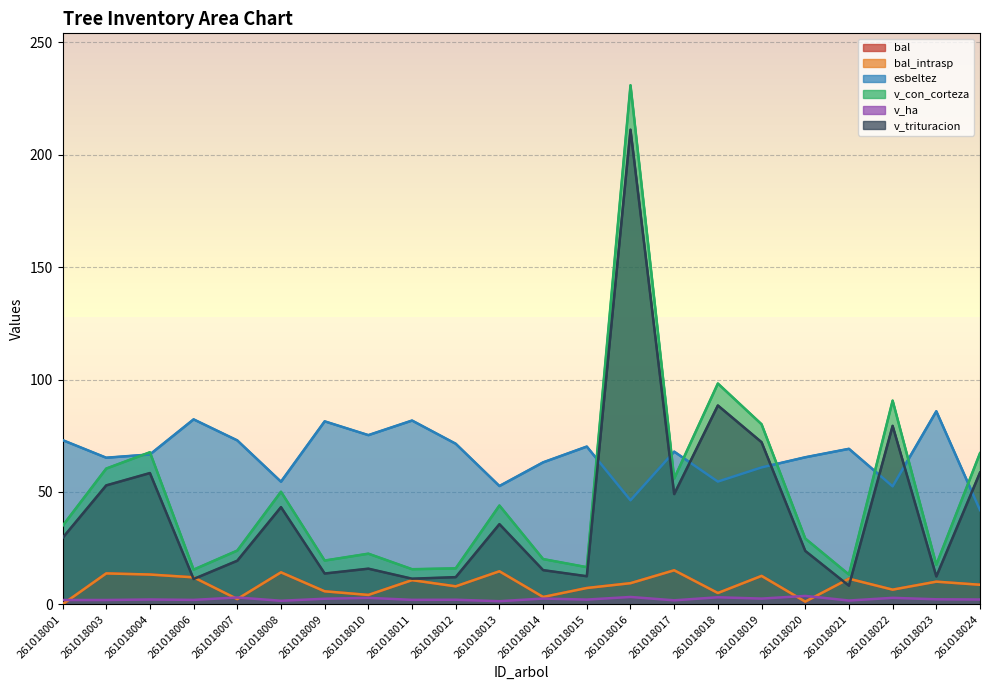

Does the chart have visible grid lines?

Yes